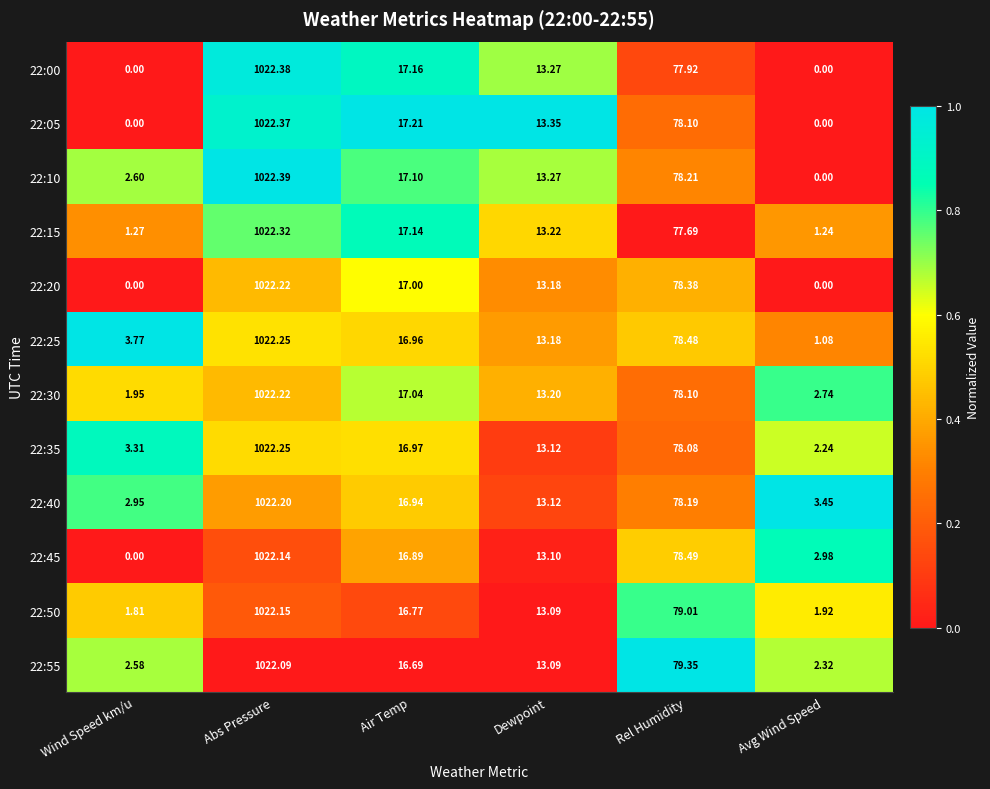

At which category is the sum across all series the highest?

Abs Pressure